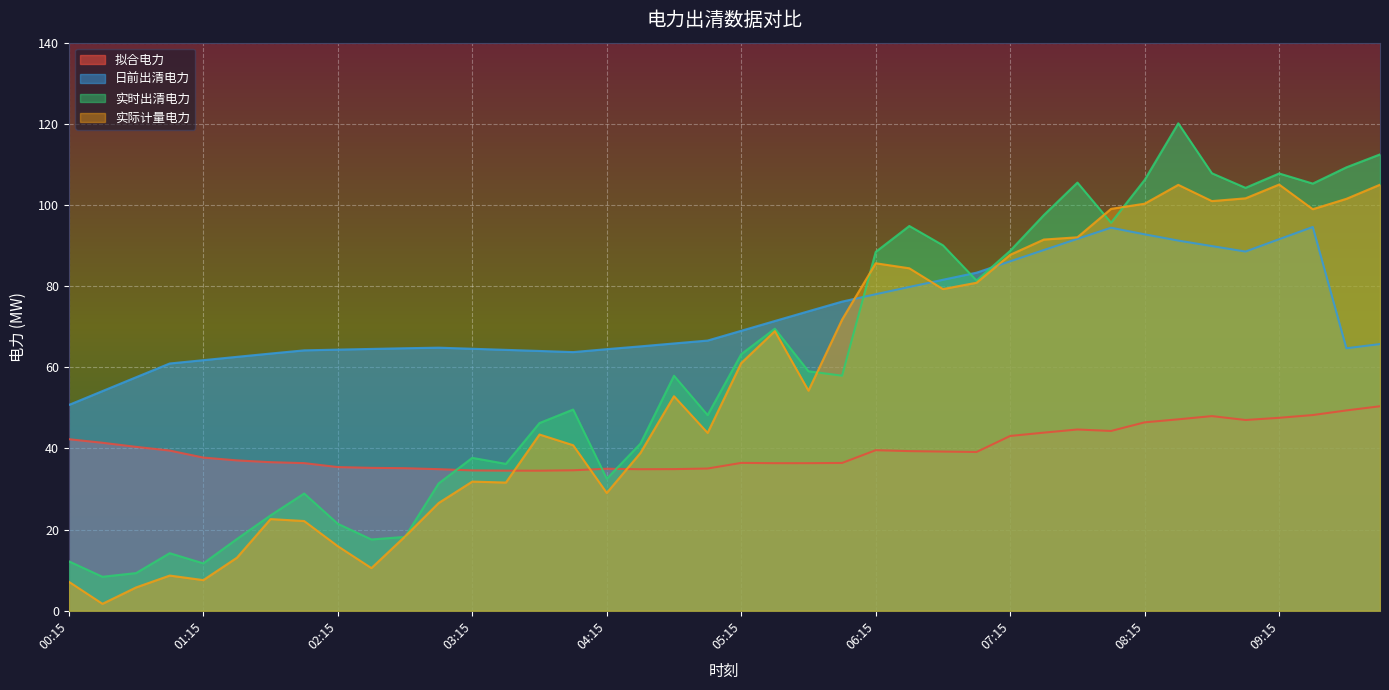

What is the approximate value of 拟合电力 at 03:30?

34.5